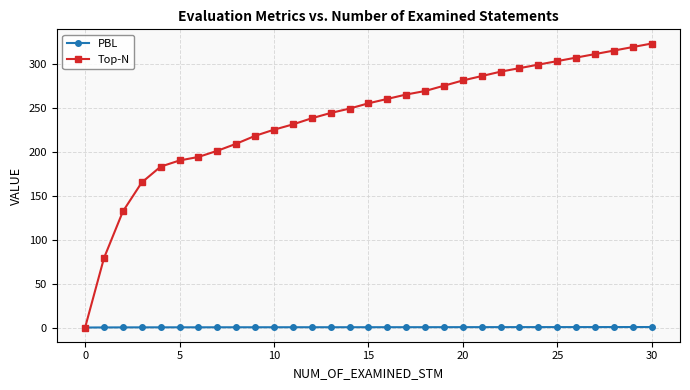

Rank the series by their maximum value, from lowest to highest.

PBL, Top-N